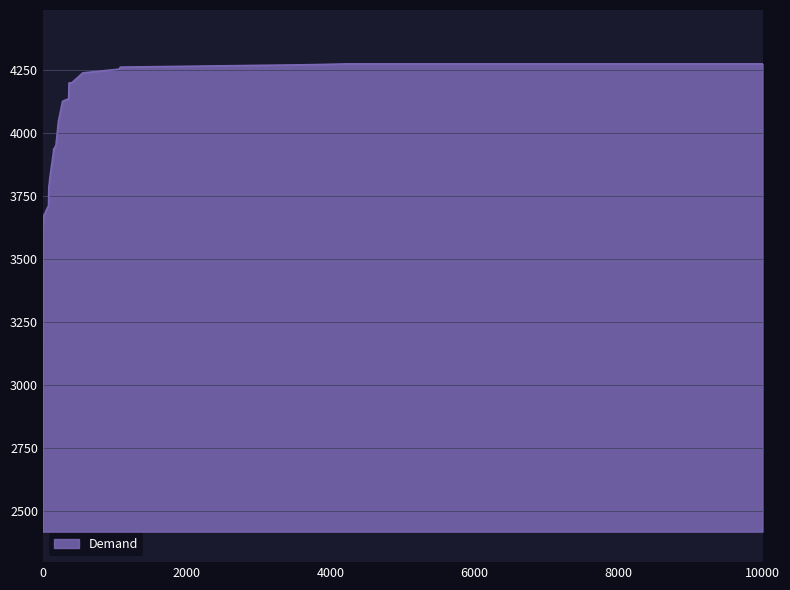

What is the maximum value shown in the chart?

4273.3